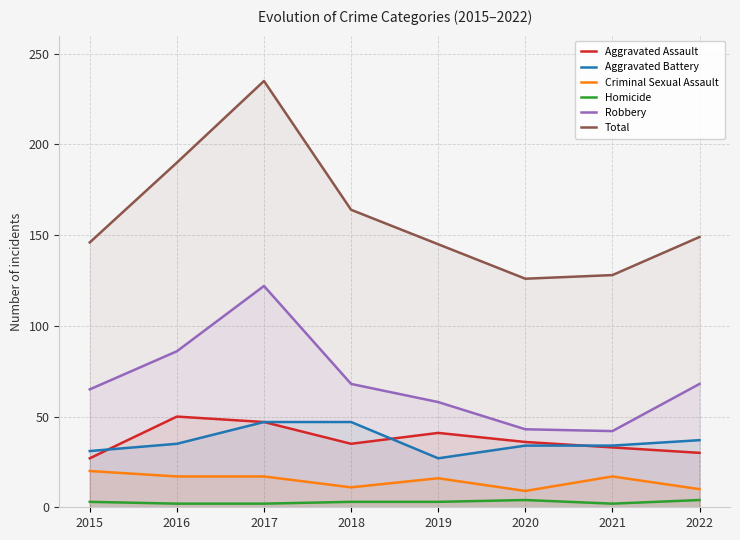

Which series changed the most between 2015 and 2019?

Aggravated Assault